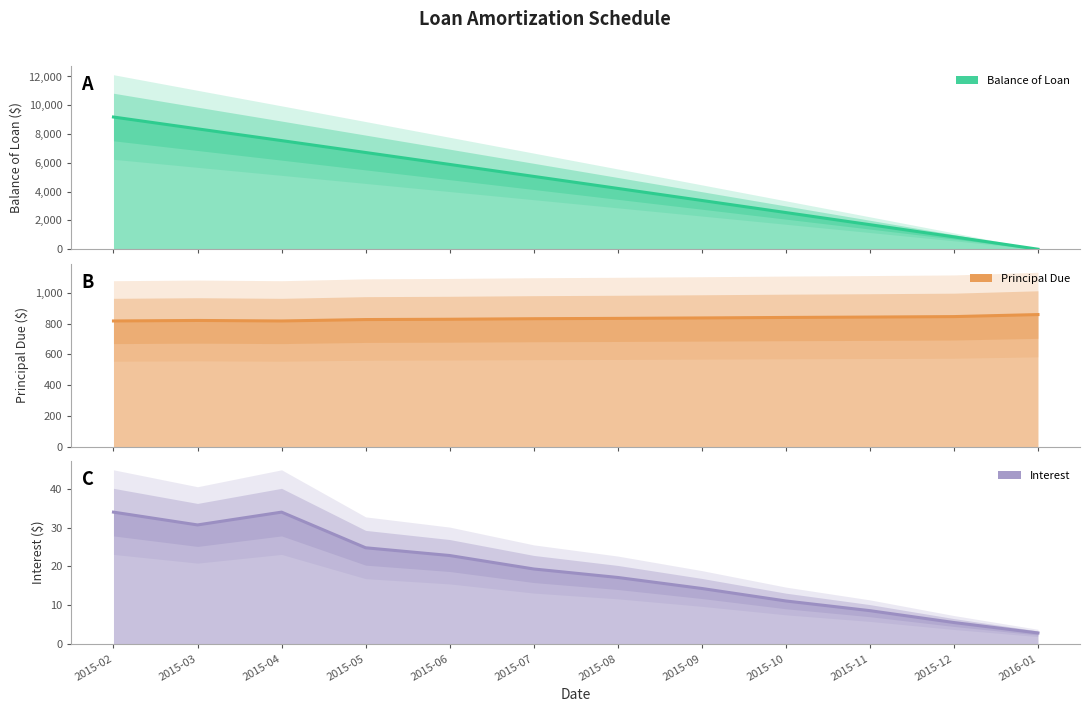

Rank the categories by Principal Due value from lowest to highest.

2015-02, 2015-04, 2015-03, 2015-05, 2015-06, 2015-07, 2015-08, 2015-09, 2015-10, 2015-11, 2015-12, 2016-01